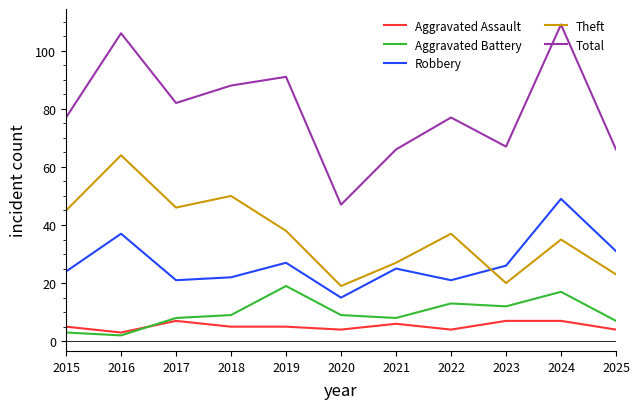

What is the greatest value displayed?

109